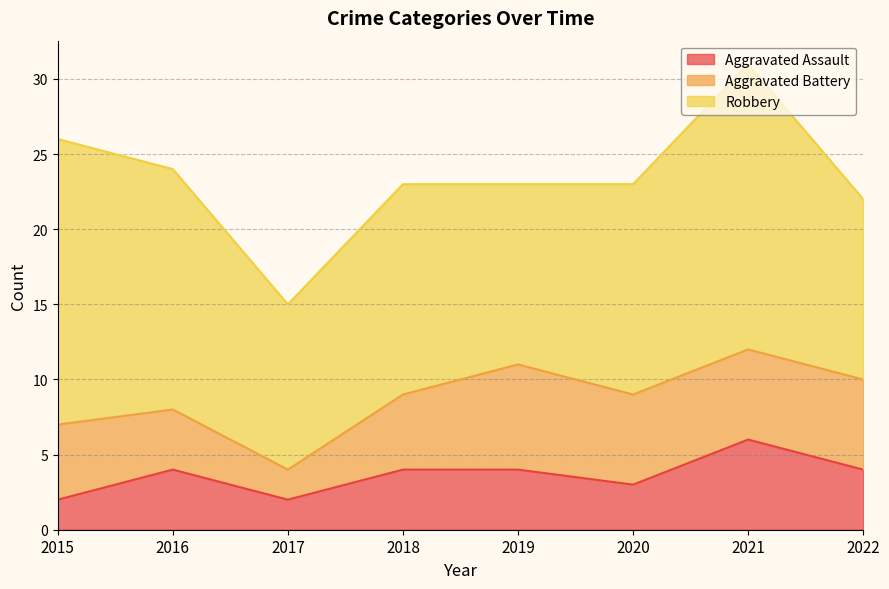

Between 2019 and 2020, which series saw the biggest shift?

Robbery